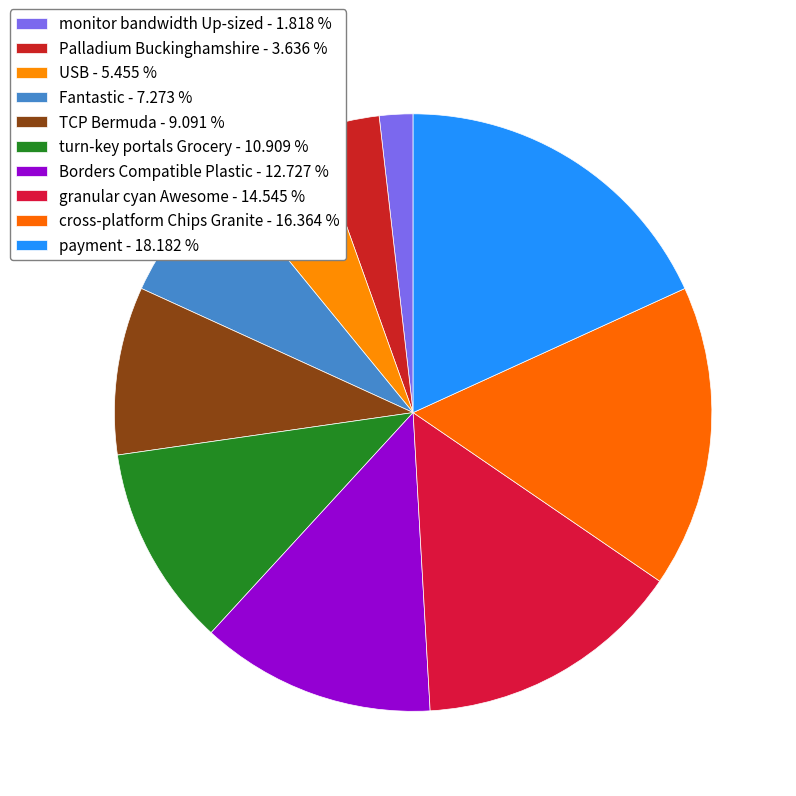

Which category has the smallest portion of the pie?

monitor bandwidth Up-sized